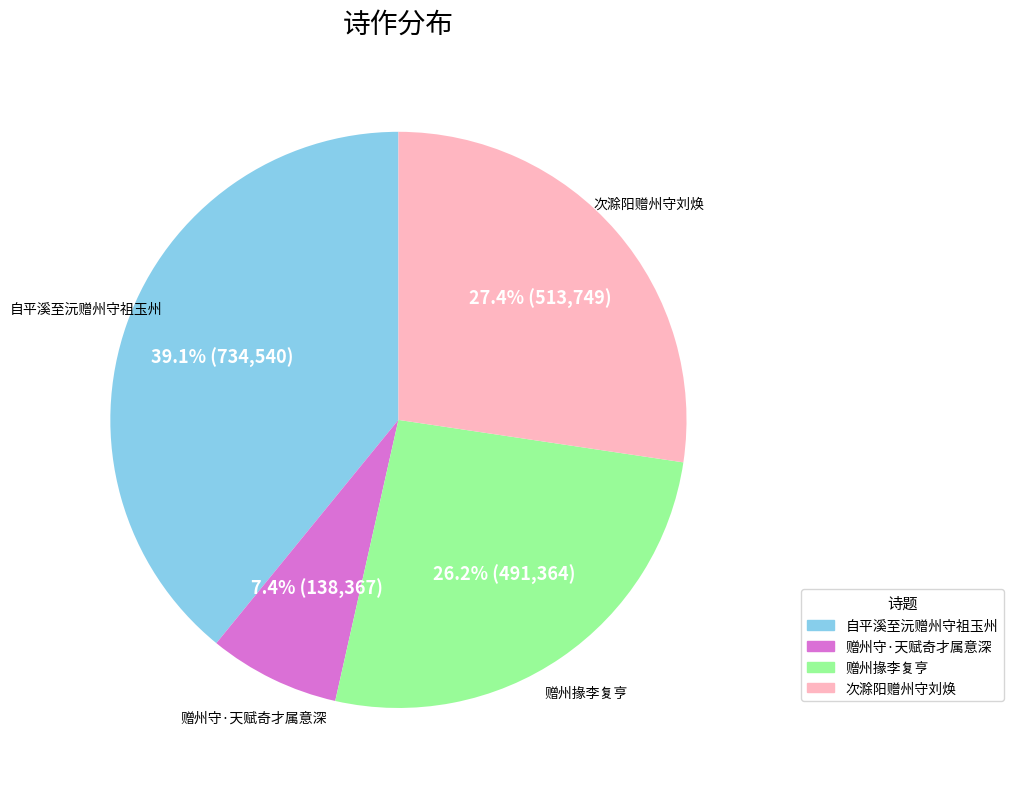

Is 赠州守·天赋奇才属意深 the majority of the pie?

No